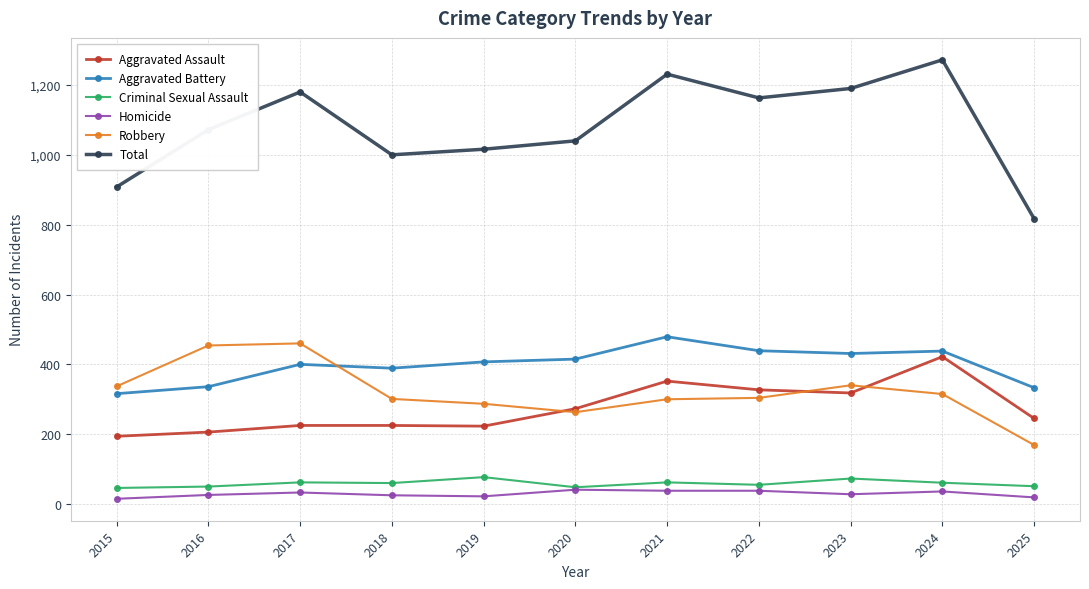

Rank the series at 2022 from lowest to highest value.

Homicide, Criminal Sexual Assault, Robbery, Aggravated Assault, Aggravated Battery, Total